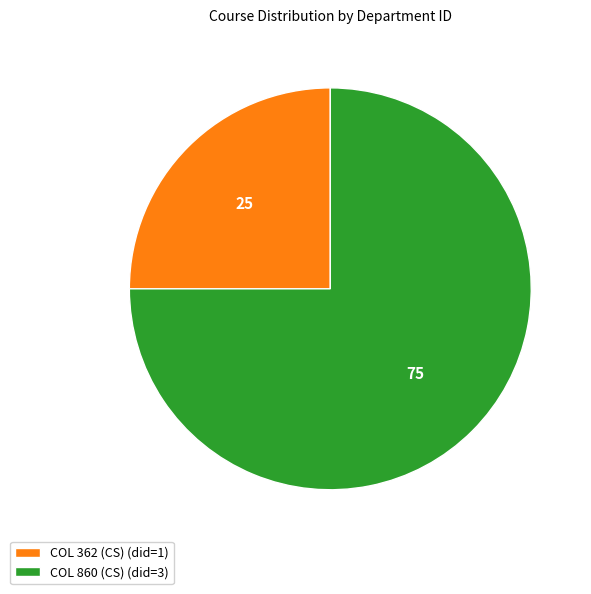

Do COL 860 (CS) and COL 362 (CS) together represent more than half of the pie?

Yes